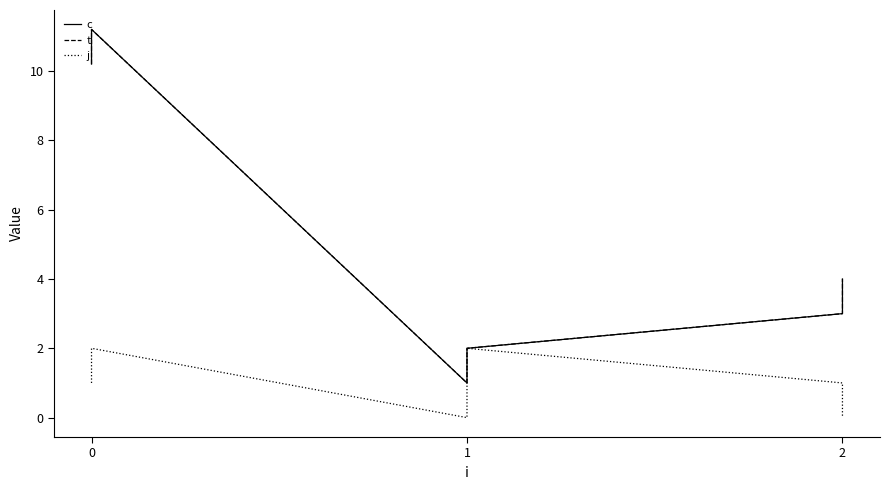

What is the difference between the maximum and minimum values in the c series?

10.2